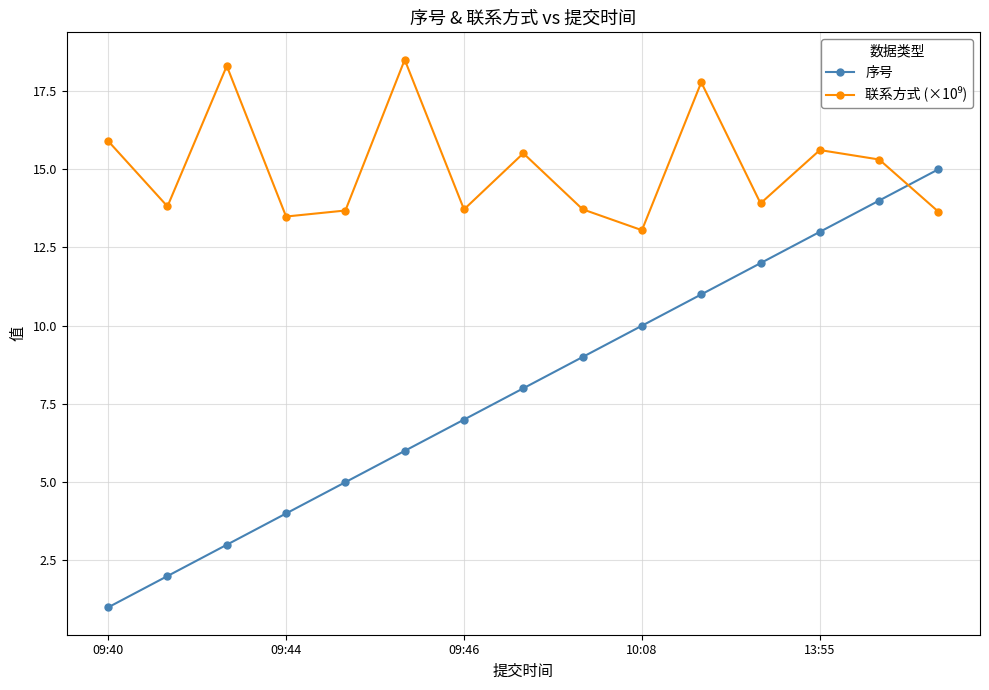

What is the maximum value for 序号?

15.0